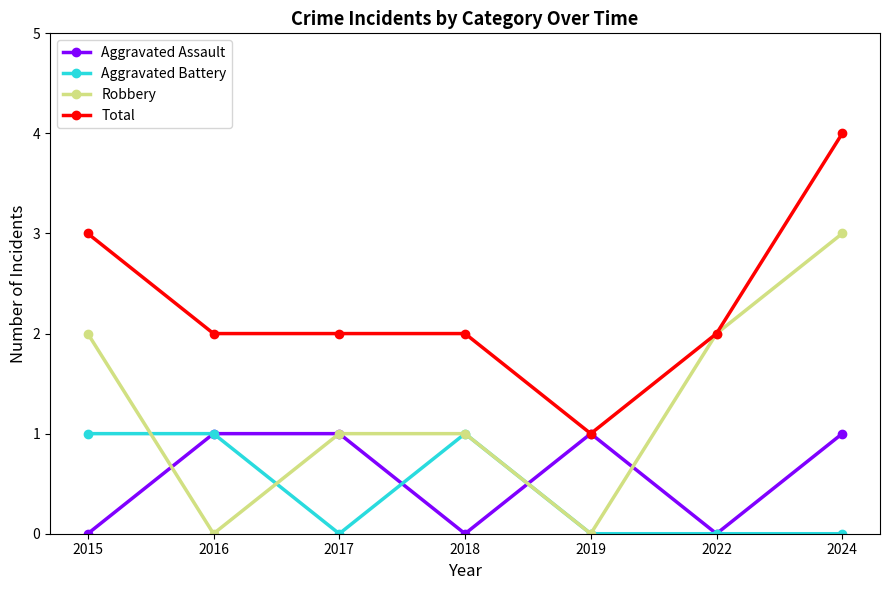

What are all the series names shown in the legend?

Aggravated Assault, Aggravated Battery, Robbery, Total